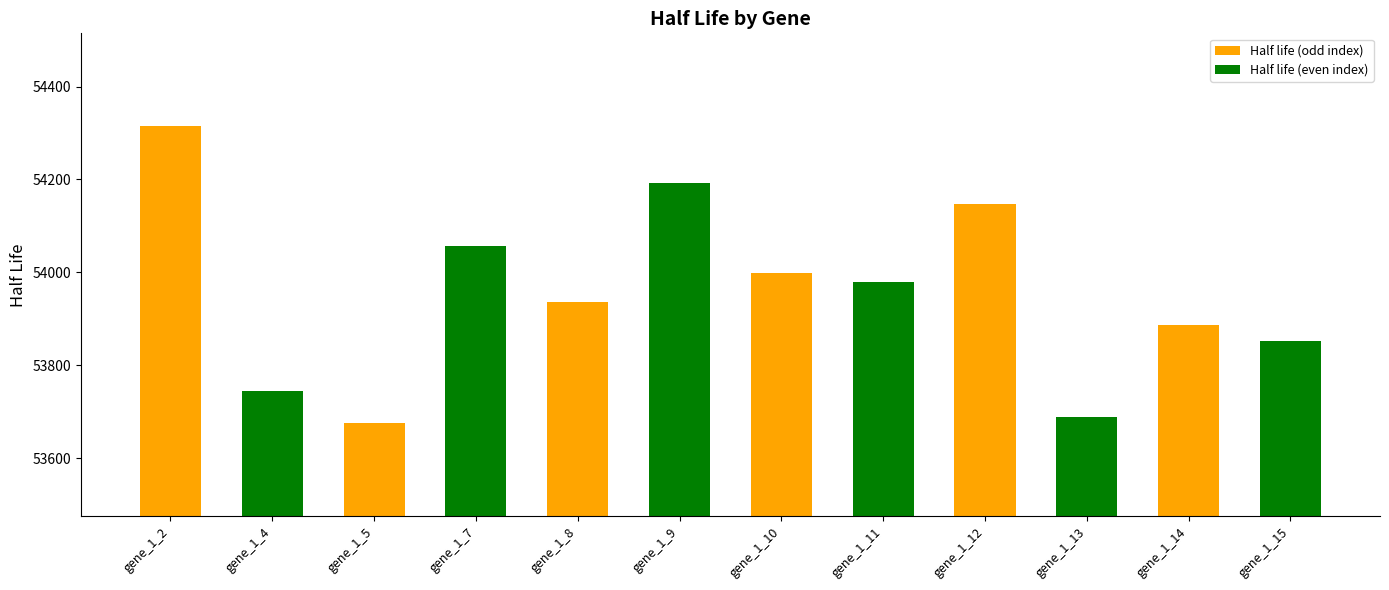

Are the bars grouped side by side (vs. stacked)?

No